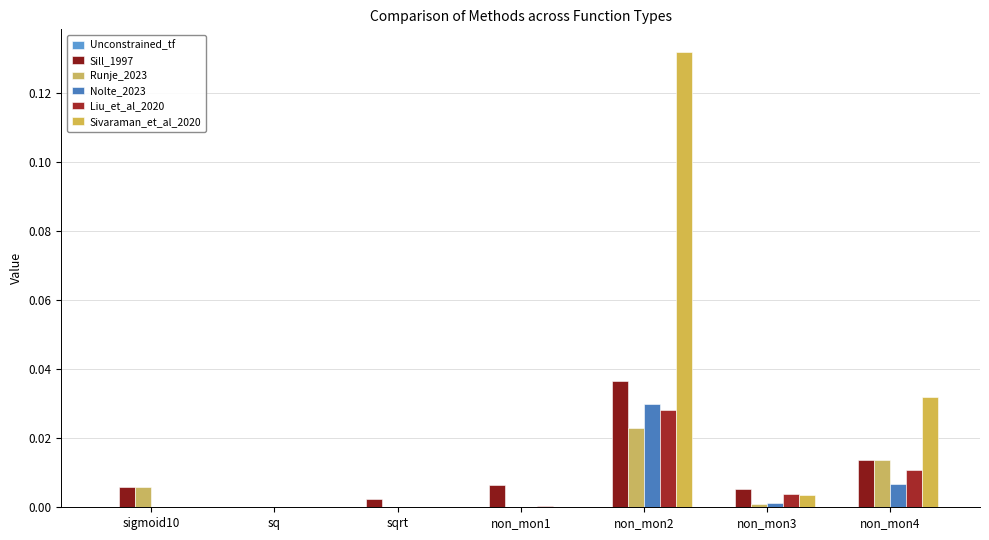

Are the bars grouped side by side (vs. stacked)?

Yes